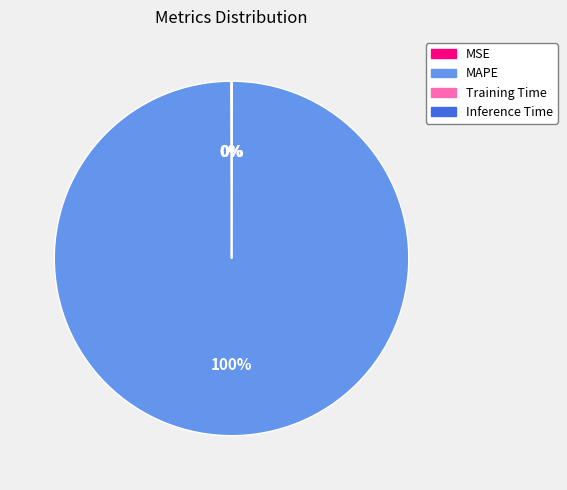

To the nearest percent, what is the difference between the largest and smallest slice percentages?

100%